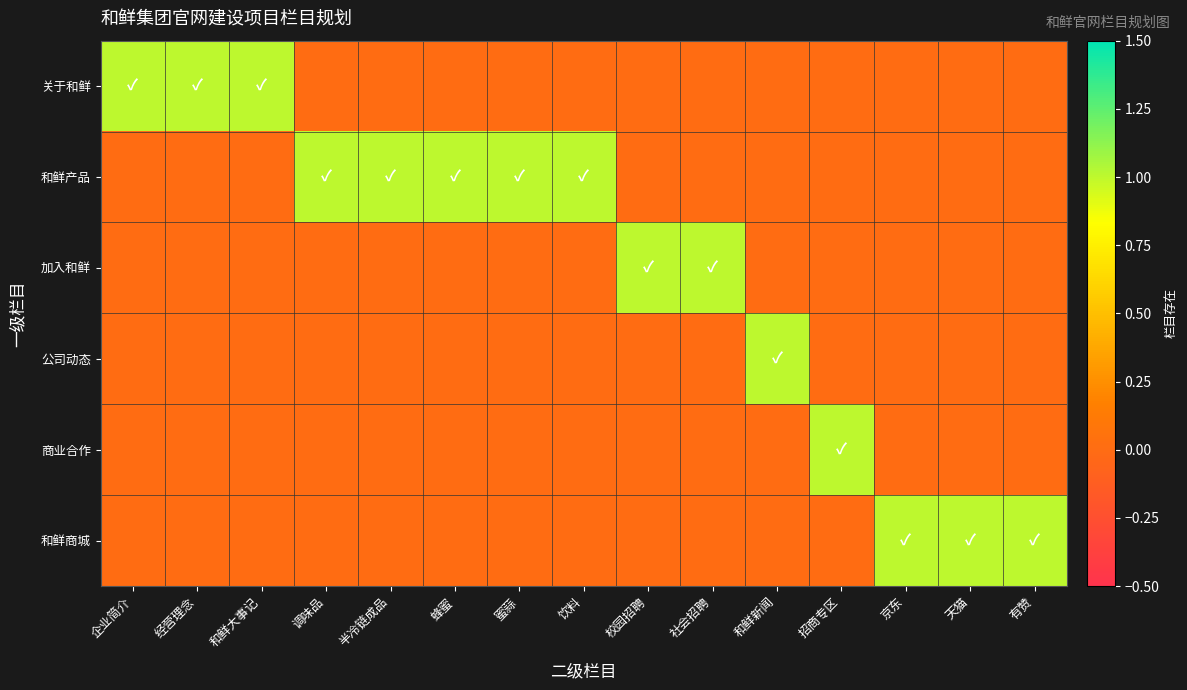

At 经营理念, list the series in order from smallest to largest.

和鲜产品, 加入和鲜, 公司动态, 商业合作, 和鲜商城, 关于和鲜